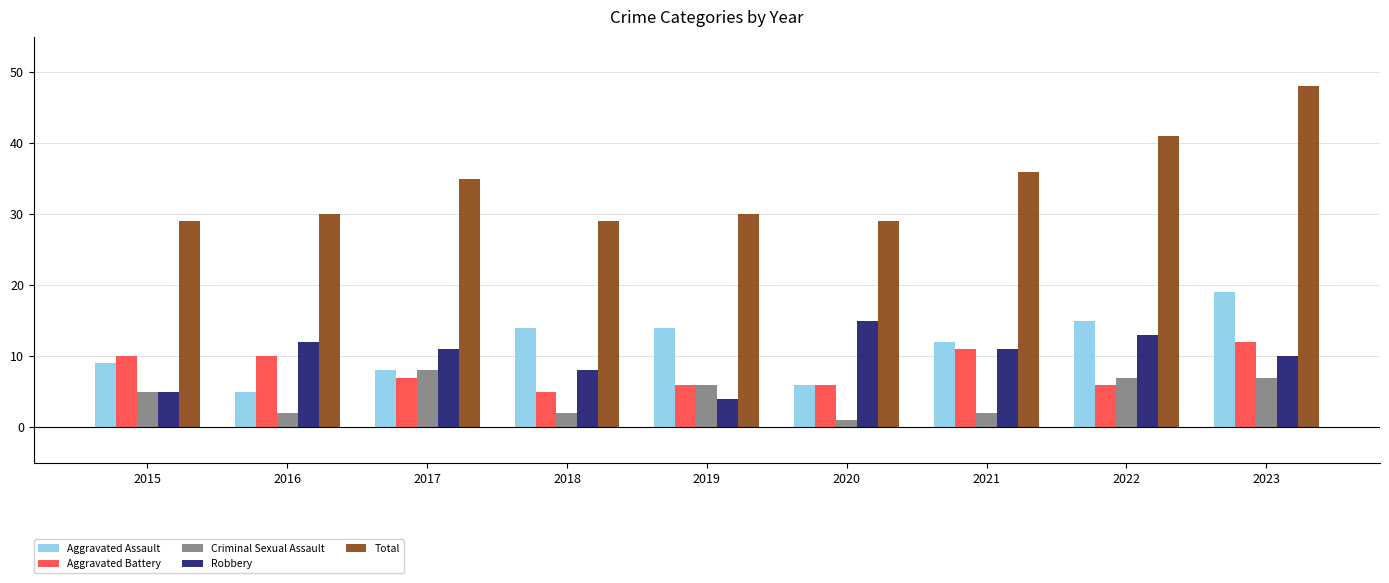

What value does the Robbery series have at 2020?

15